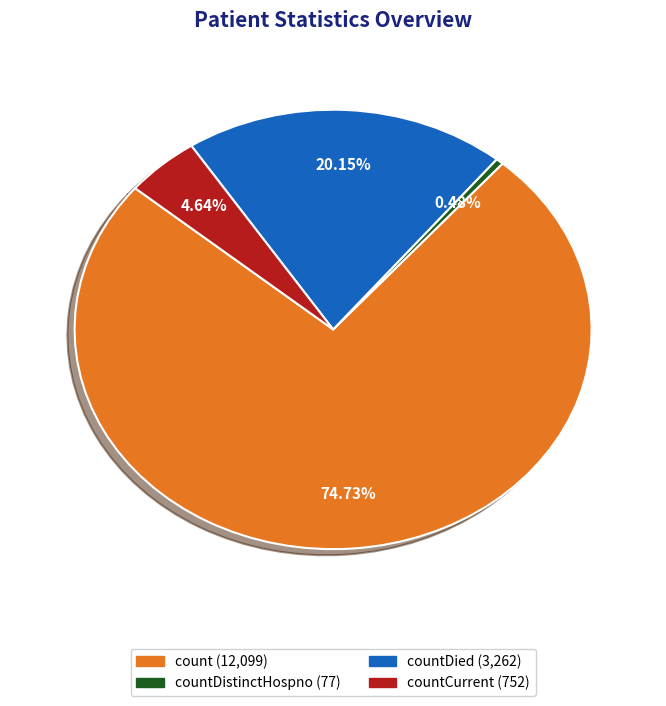

Count the number of slices in the pie.

4